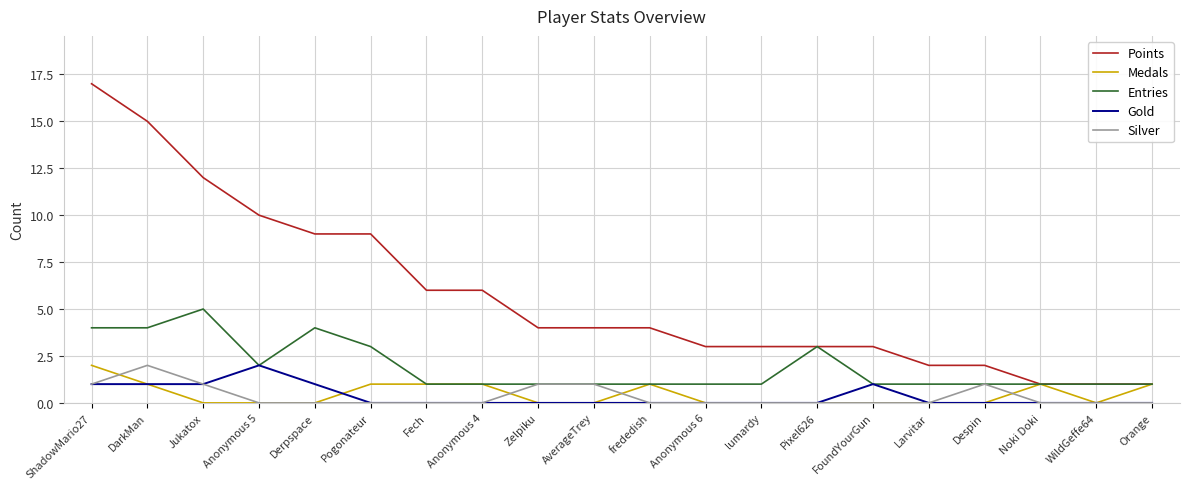

Reading left to right, transcribe all the data shown in this chart.

Points: 17	15	12	10	9	9	6	6	4	4	4	3	3	3	3	2	2	1	1	1
Medals: 2	1	0	0	0	1	1	1	0	0	1	0	0	0	0	0	0	1	0	1
Entries: 4	4	5	2	4	3	1	1	1	1	1	1	1	3	1	1	1	1	1	1
Gold: 1	1	1	2	1	0	0	0	0	0	0	0	0	0	1	0	0	0	0	0
Silver: 1	2	1	0	0	0	0	0	1	1	0	0	0	0	0	0	1	0	0	0